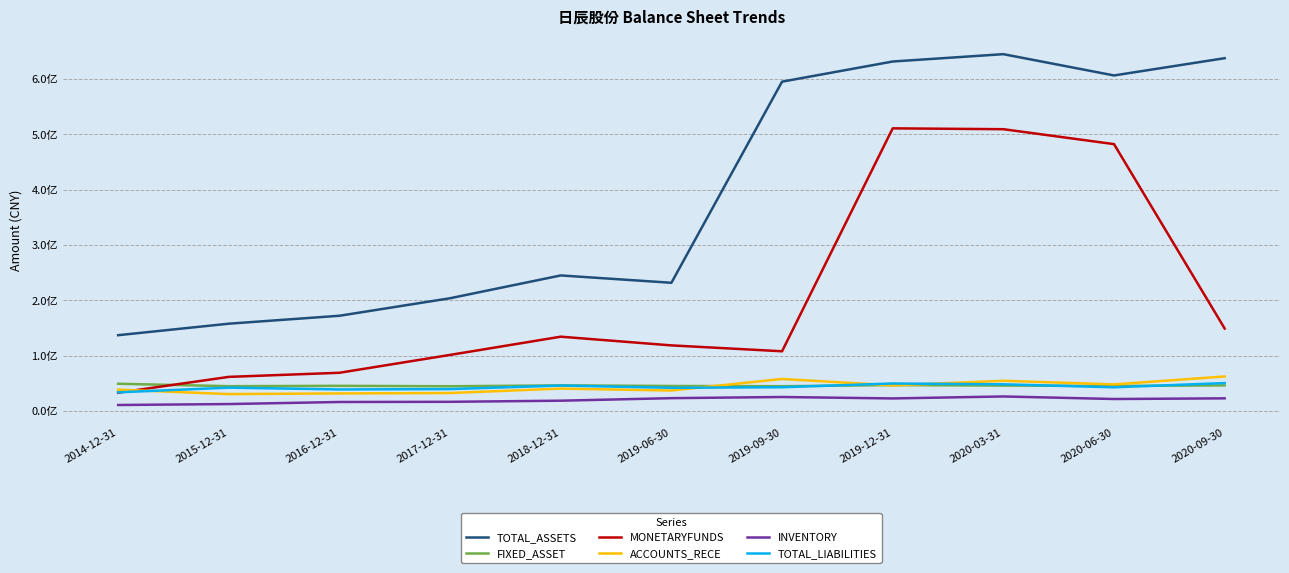

What is the label of the 8th point from the left?

2019-12-31